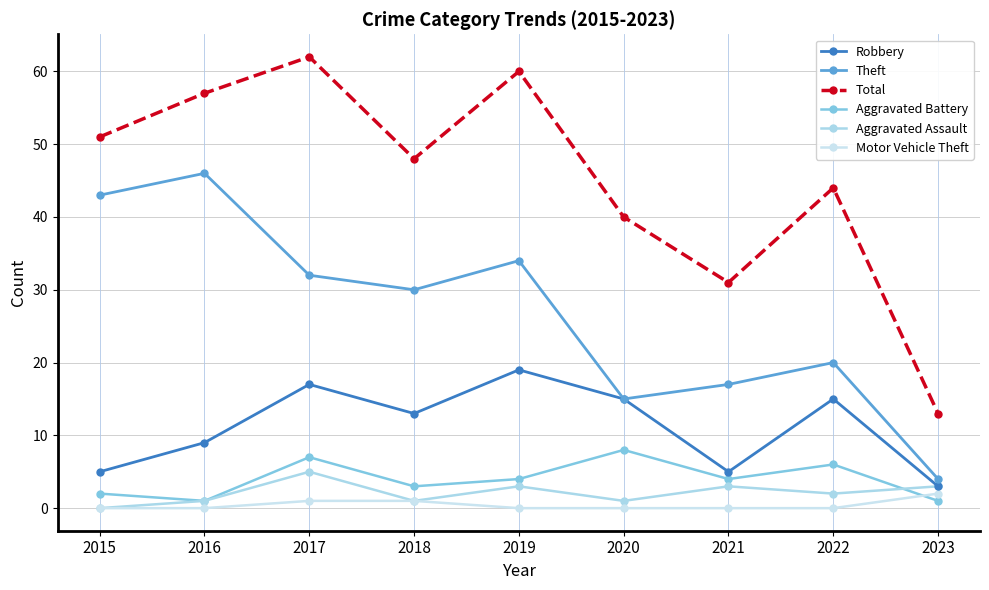

What is the difference between the maximum and minimum values in the Aggravated Assault series?

5